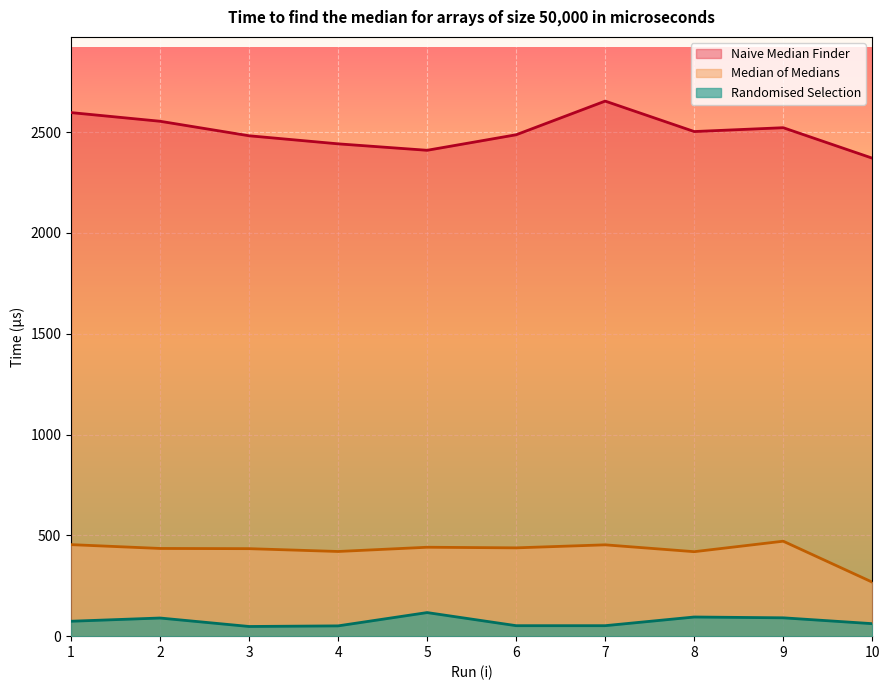

The Naive Median Finder series shows 2522 at 9. True or false?

True